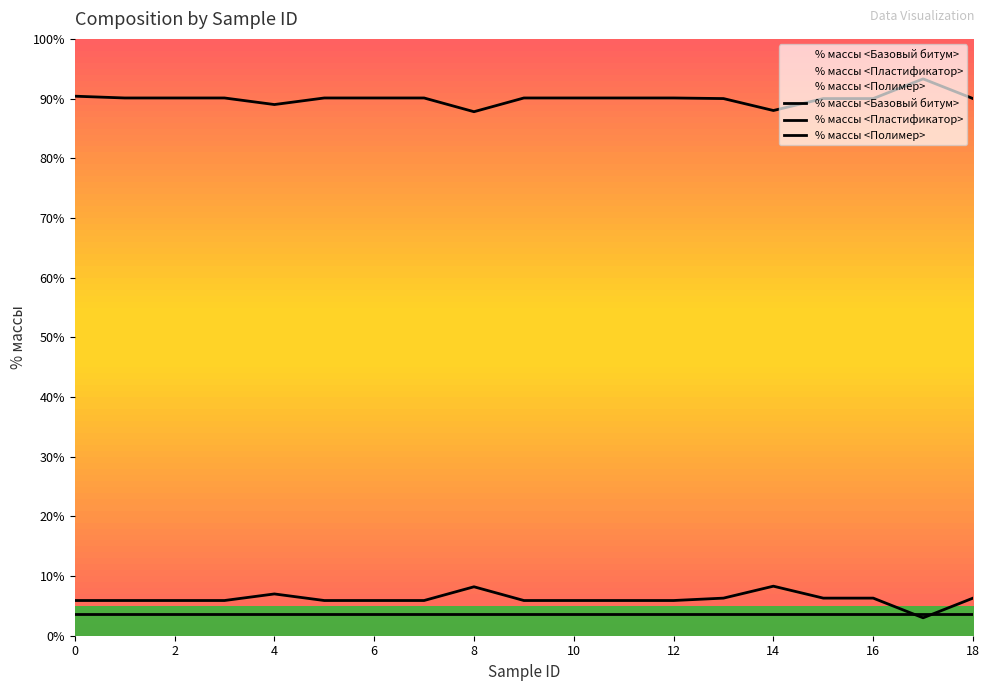

What is the difference between the maximum and minimum values in the % массы <Пластификатор> series?

5.3